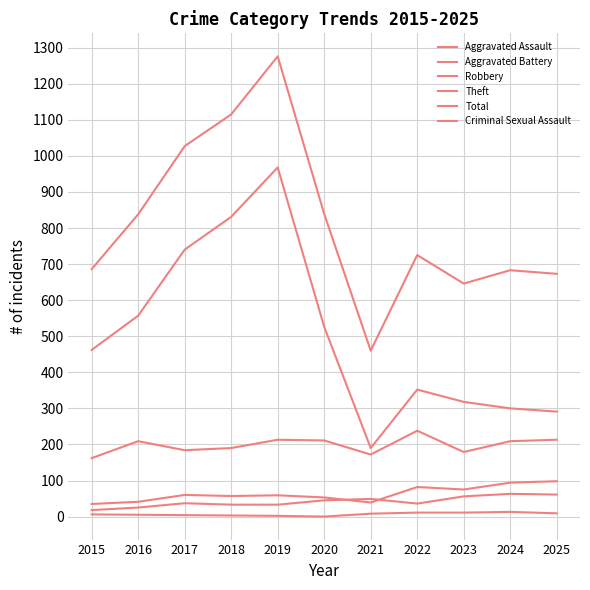

Where is Aggravated Battery nearest to the value 66?

2017